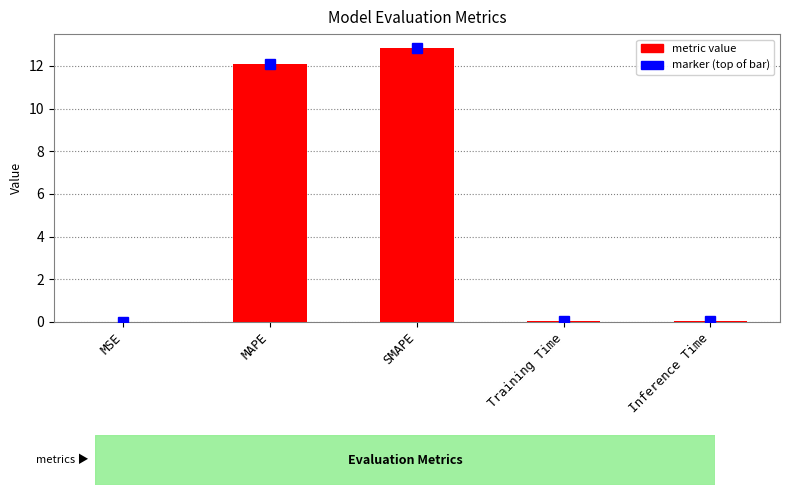

How many categories are shown in the chart?

5